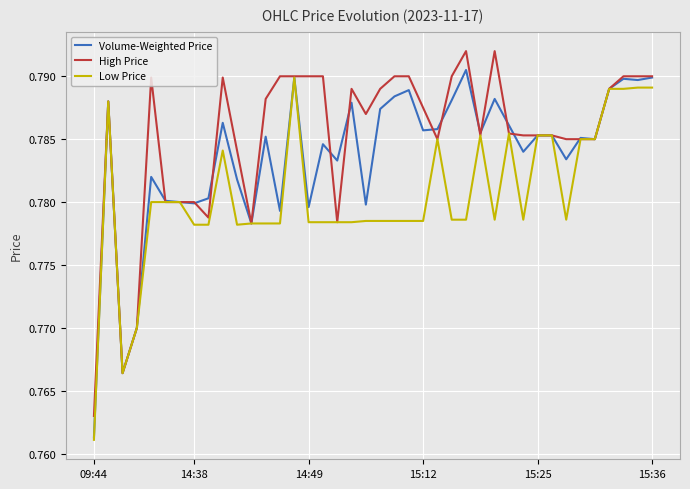

Which series has the largest total across all categories?

High Price